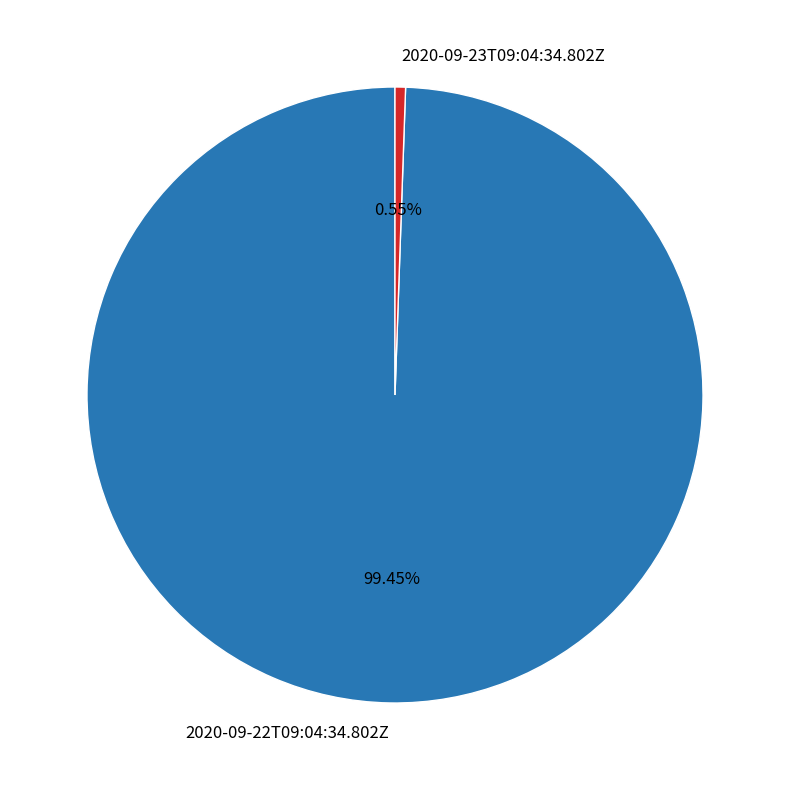

What portion of the pie excludes 2020-09-23T09:04:34.802Z?

99.5%